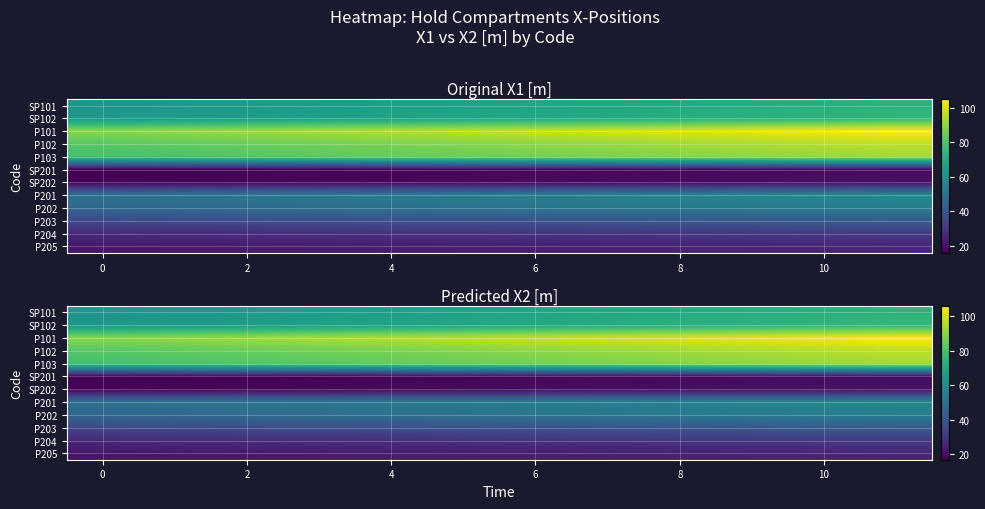

How many values in the P101 series exceed 98?

6